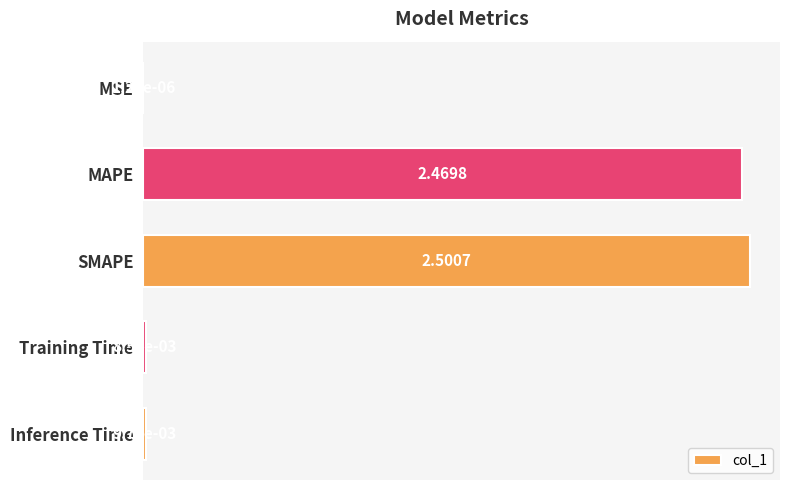

Where is the data nearest to the value 1?

Inference Time